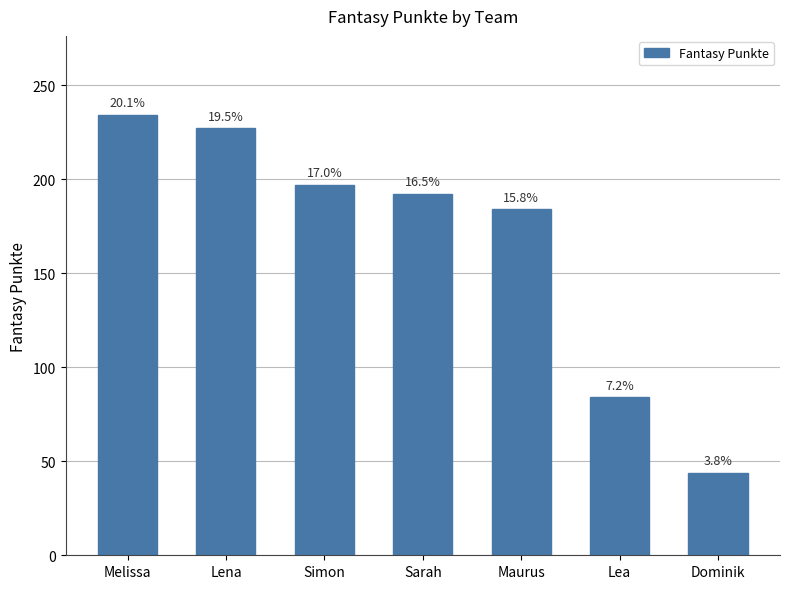

What is the ratio of the value at Dominik to the value at Lea?

0.5